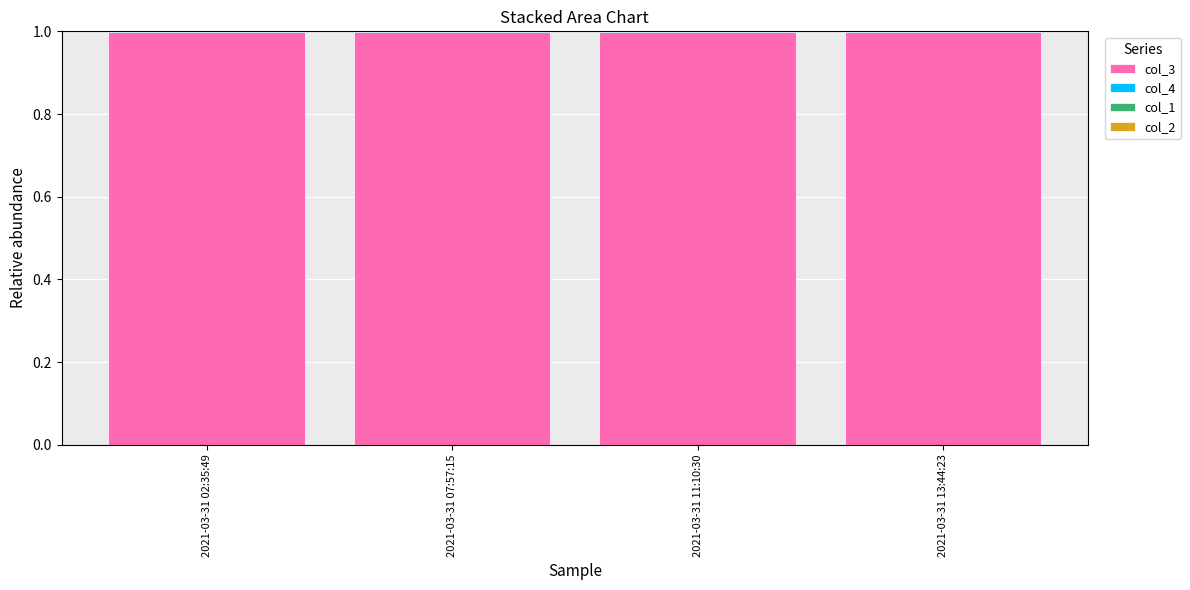

What is the total value across all series at 2021-03-31 11:10:30?

1.0